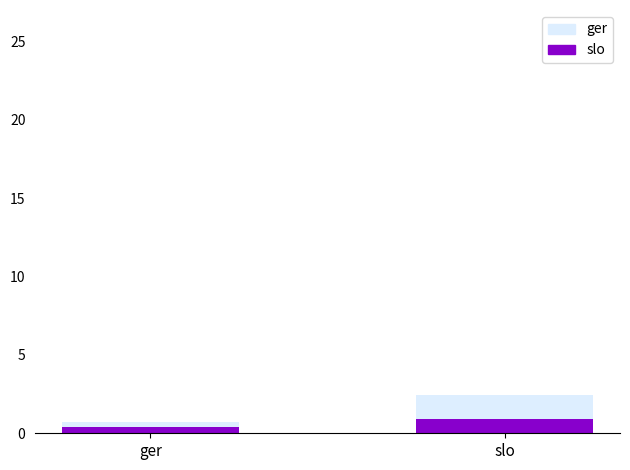

The slo series shows 0.9 at slo. True or false?

True